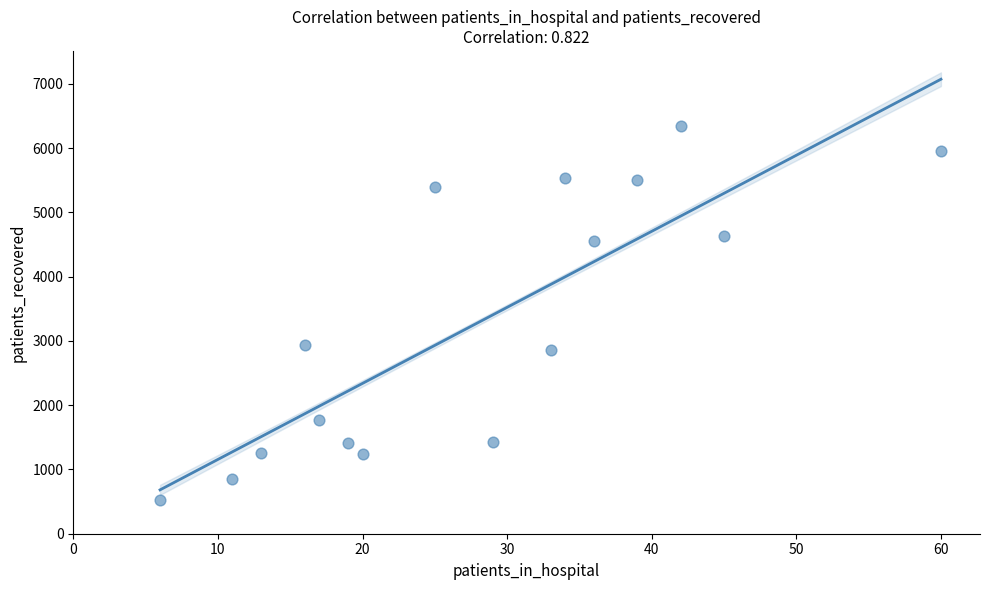

What is the range of X values (max minus min)?

54